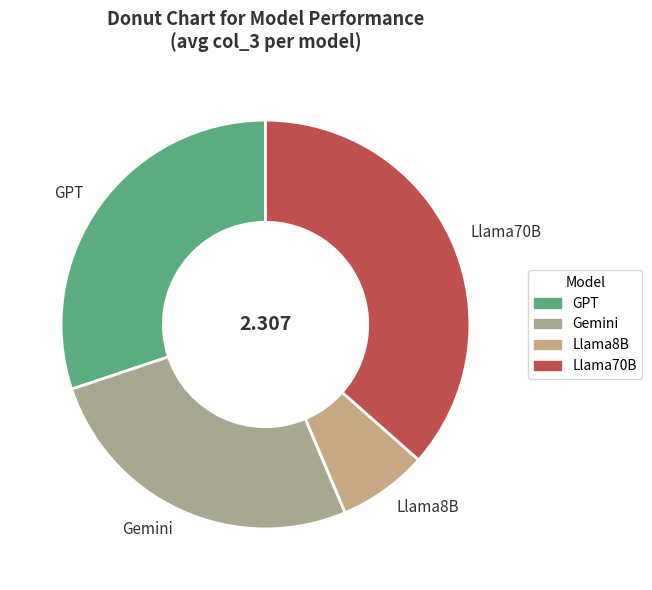

Does any single category account for the majority?

No